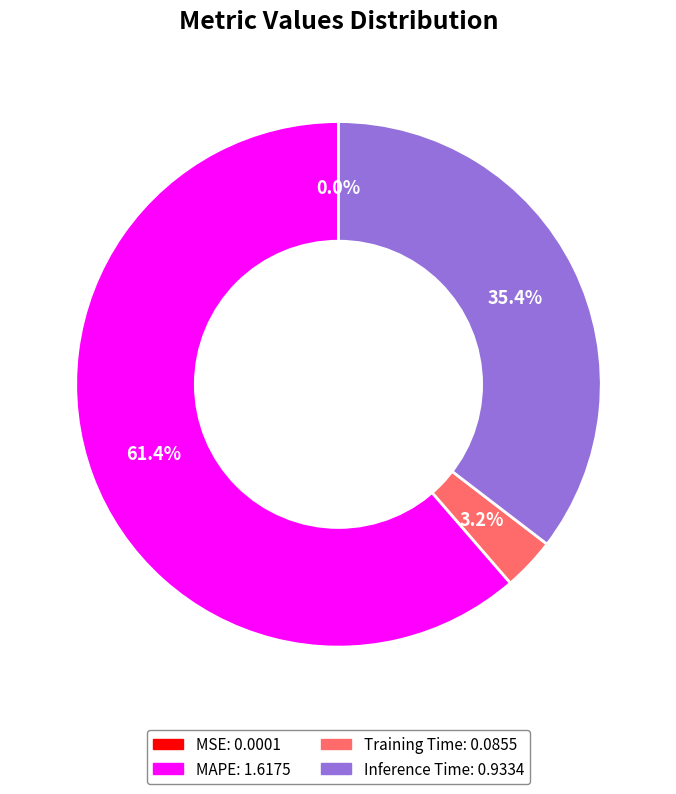

Is there any slice that represents more than half of the pie?

Yes